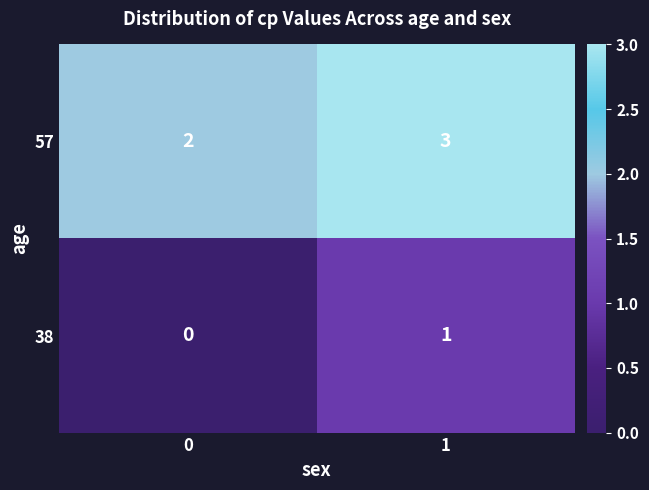

The value of 38 at 0 is 0. True or false?

True